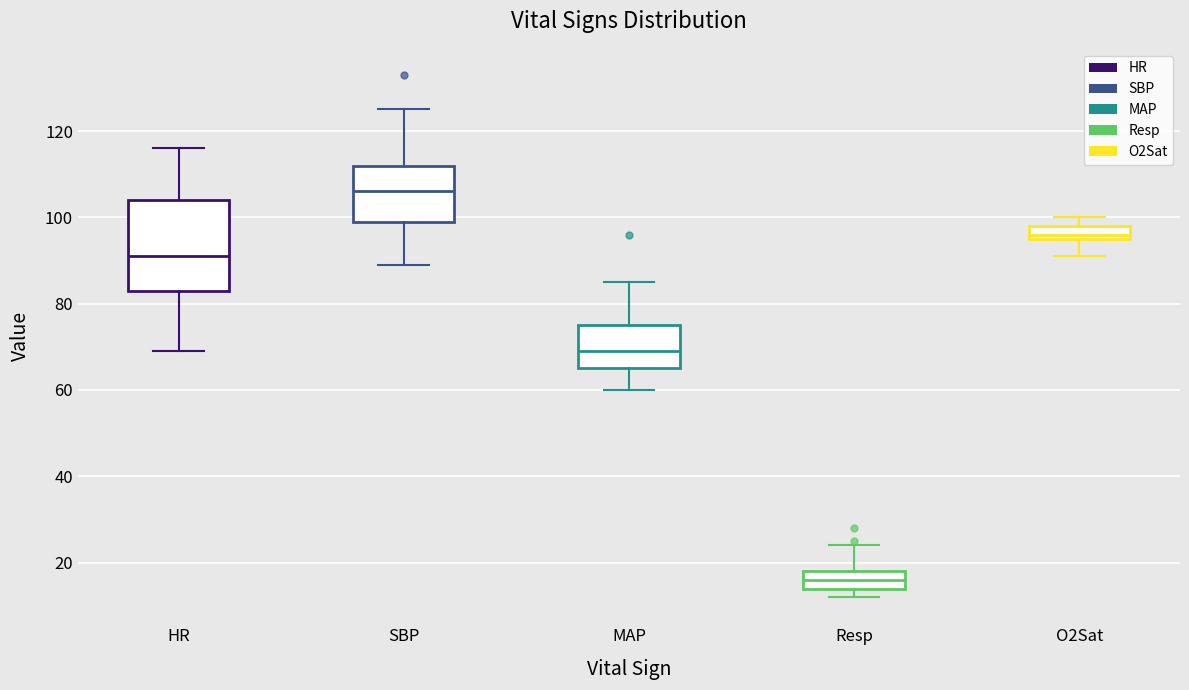

Which box has the highest median line?

SBP